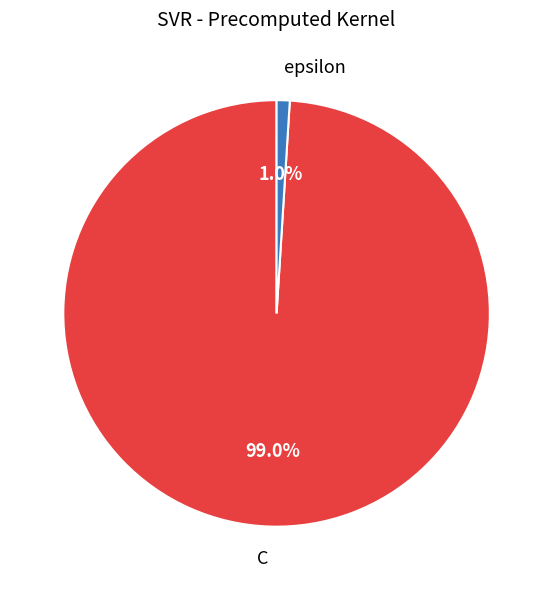

Combined, what portion of the pie is C and epsilon?

100.0%